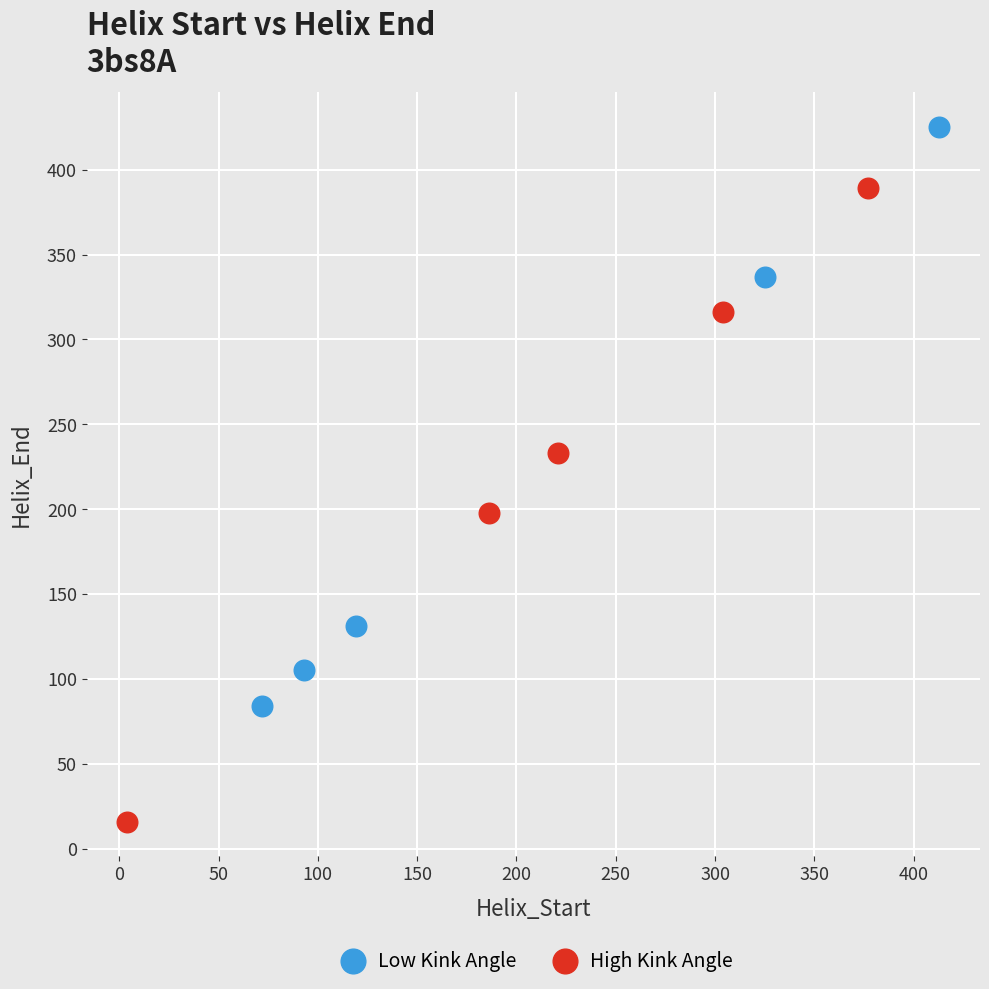

Which series contains the highest Y value?

Low Kink Angle